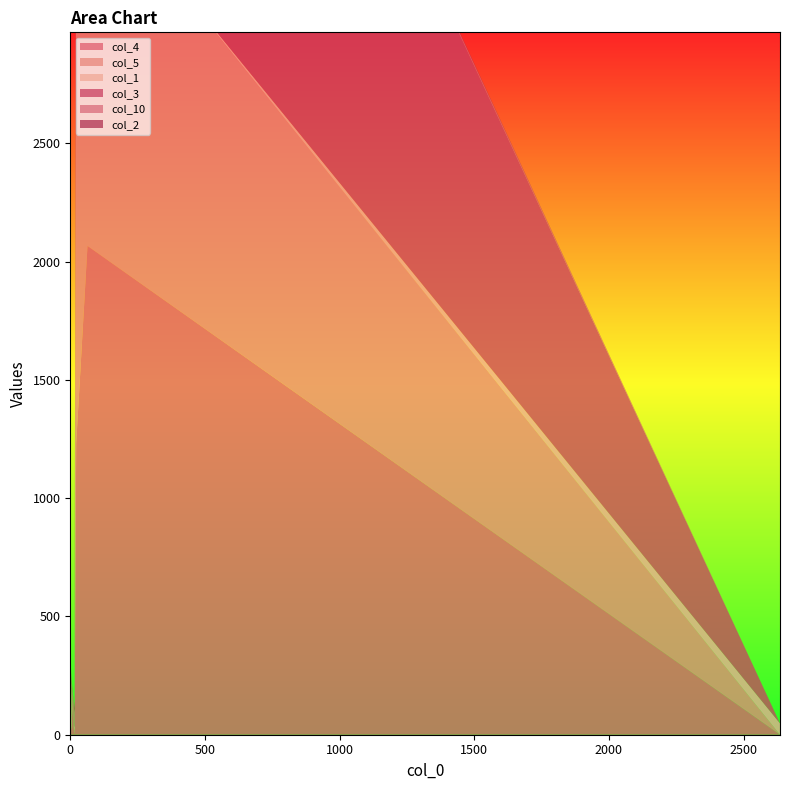

Reading right to left, extract all data points from this chart.

col_4: 0	2067	1232	136	29	88	13	31	2	20
col_5: 0	1575	2535	52	19	44	12	33	16	4
col_1: 48	0	9	7	0	3	6	94	33	23
col_3: 0	2700	935	24	2	48	9	32	0	1
col_10: 0	18	51	0	97	126	68	20	44	49
col_2: 0	7	19	2	32	0	6	68	46	0